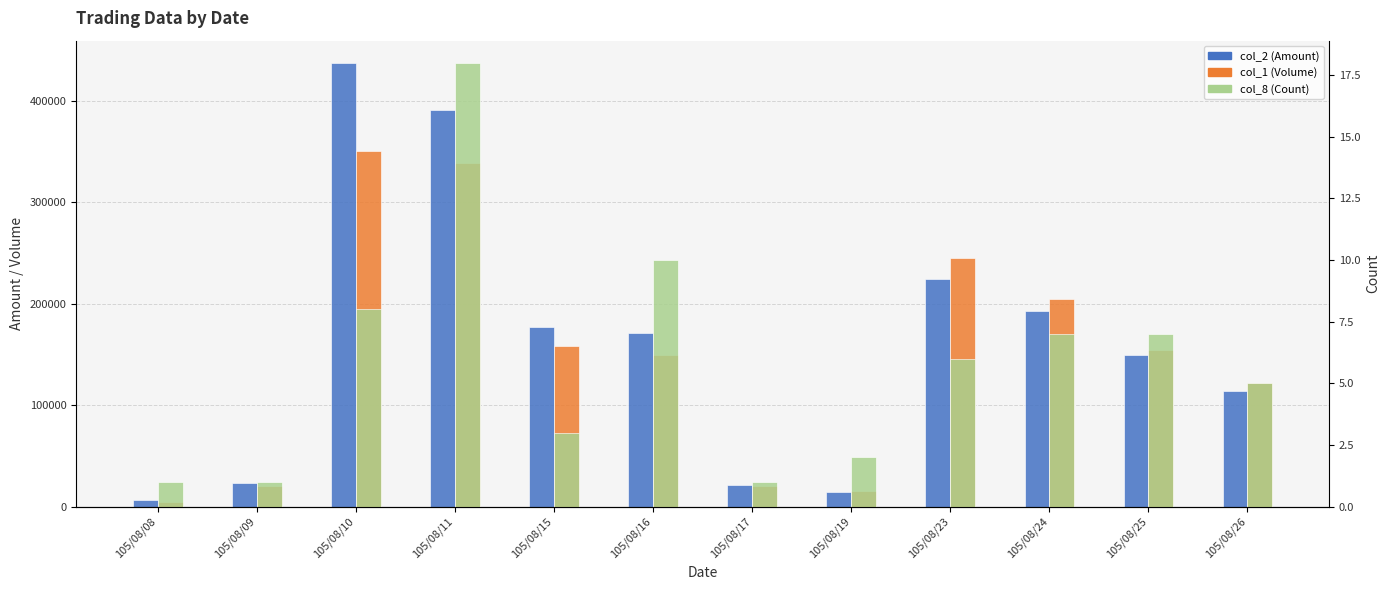

True or false: col_2 (Amount) has a value of 177640 at 105/08/15.

True